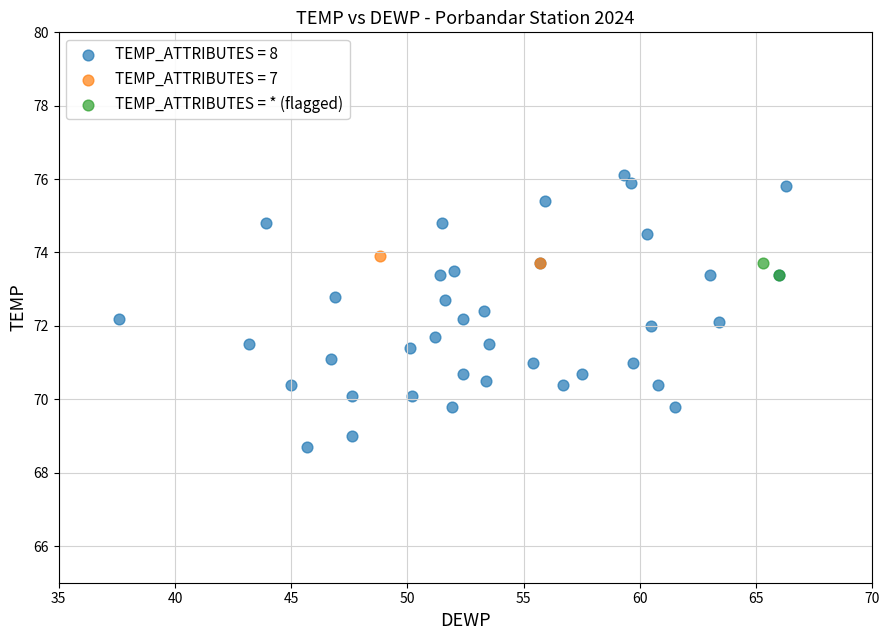

What are all the series names shown in the legend?

TEMP_ATTRIBUTES = 8, TEMP_ATTRIBUTES = 7, TEMP_ATTRIBUTES = * (flagged)